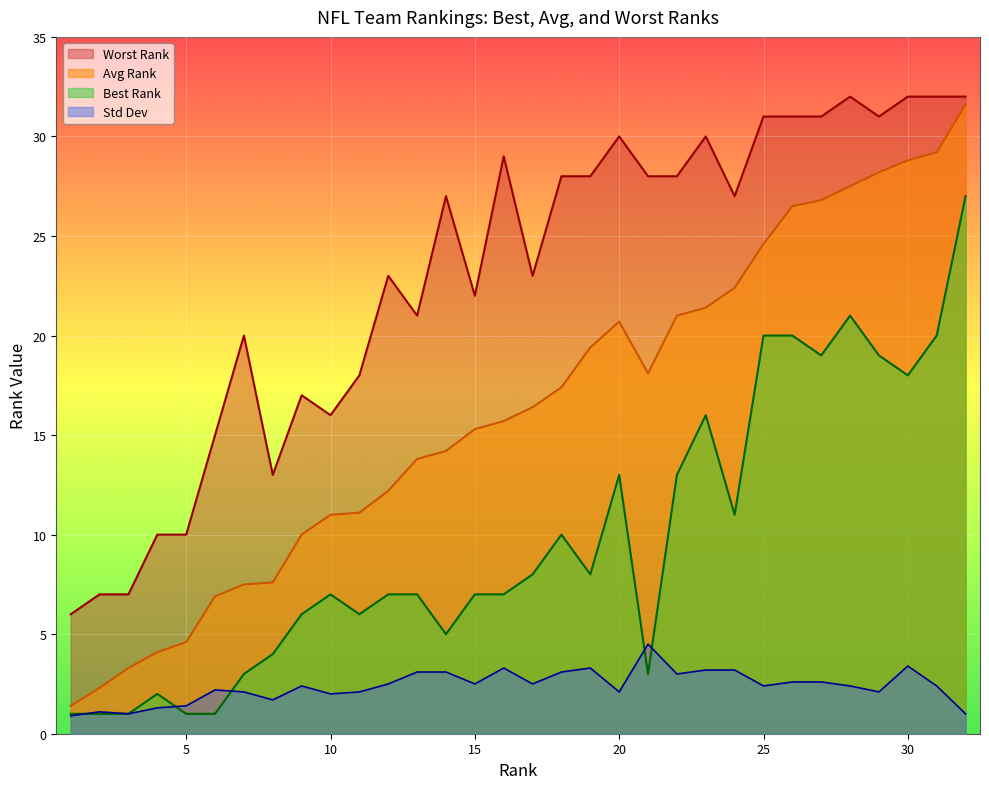

What is the total value across all series at 3?

12.3